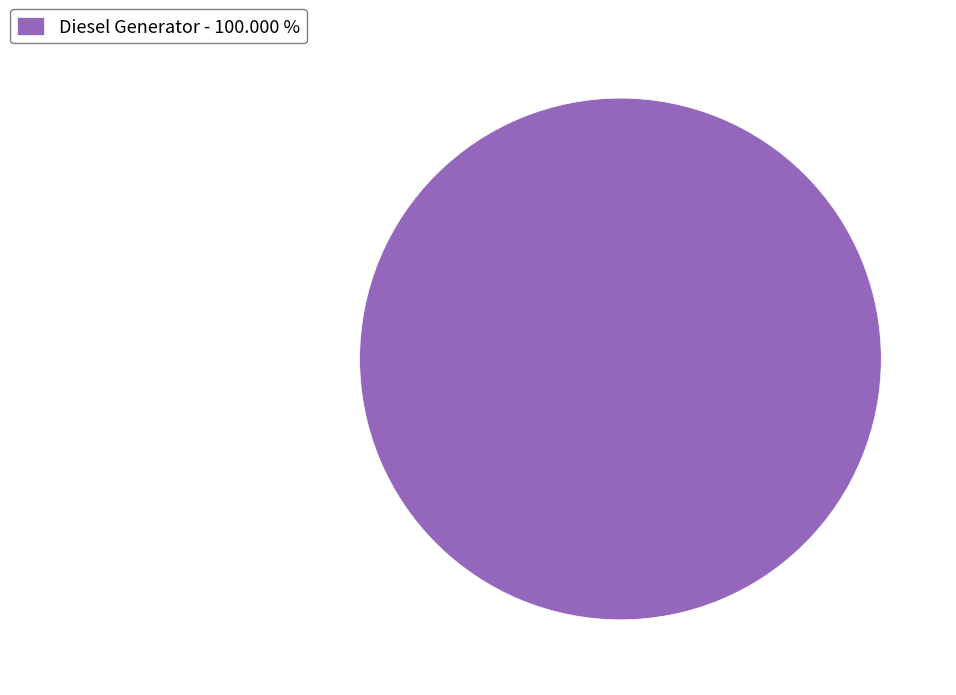

What is the majority slice?

Diesel Generator - 100.000 %